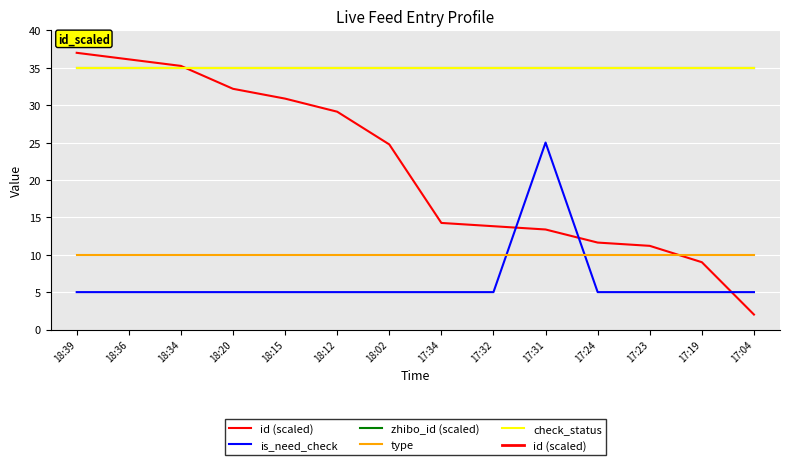

Which category has the lowest value in the id (scaled) series?

17:04